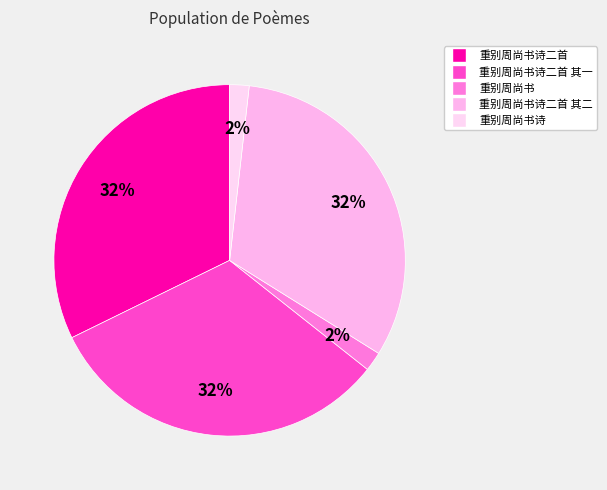

How many slices are in this pie chart?

5